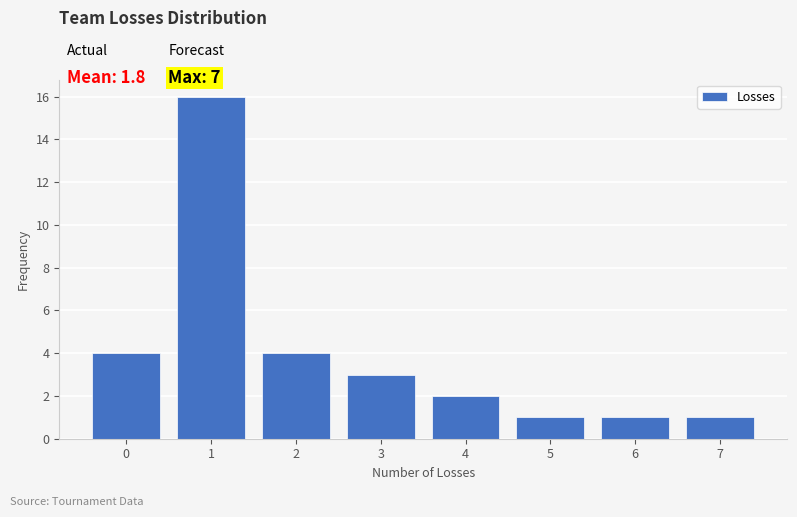

Over which range of the x-axis is the bar tallest?

0.5 to 1.5